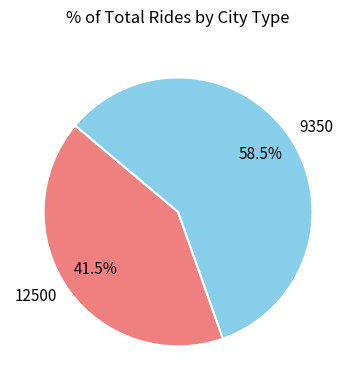

Do 12500 and 9350 together represent more than half of the pie?

Yes